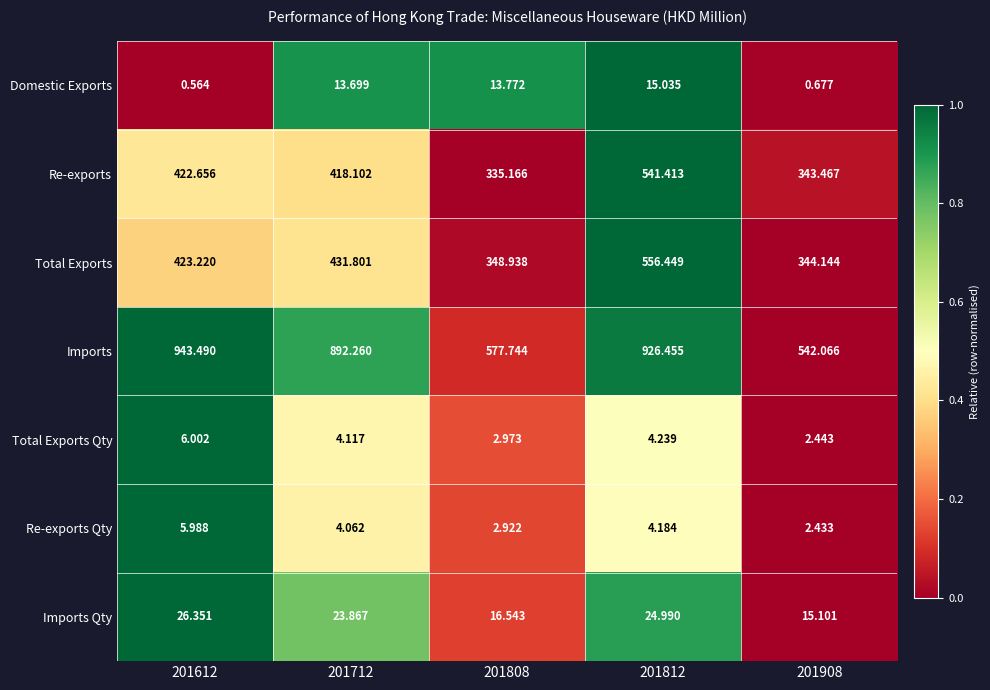

How many data points does each series have?

5